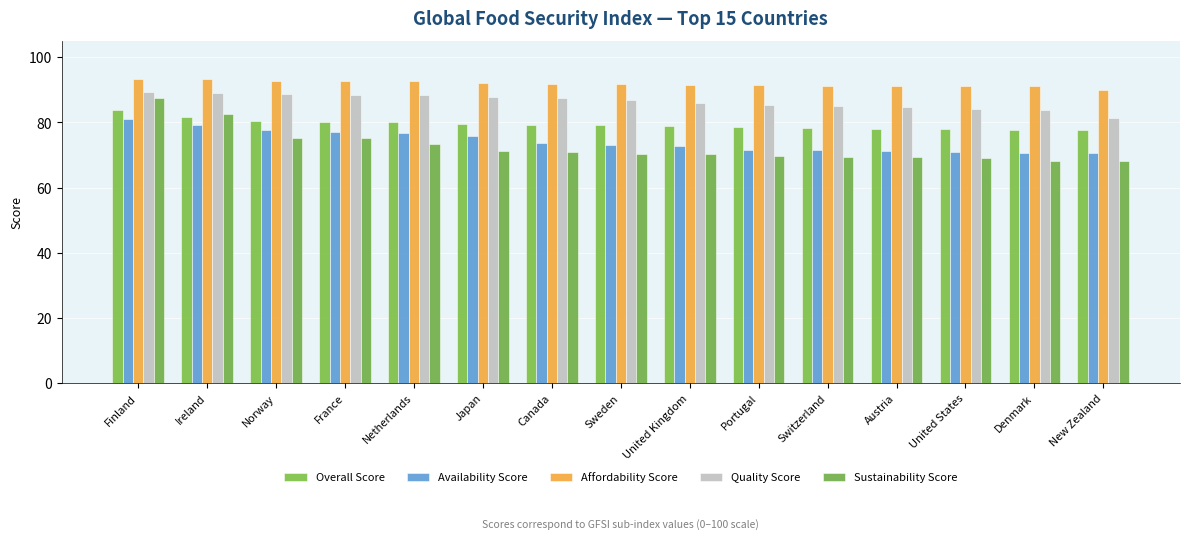

Where does the Quality Score series first go above 86?

Finland